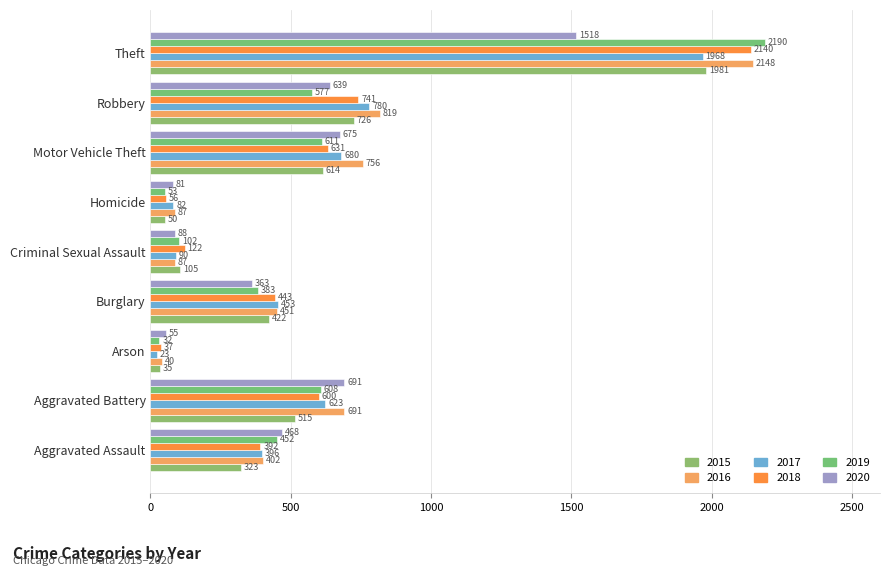

At which label does 2015 reach its peak?

Theft